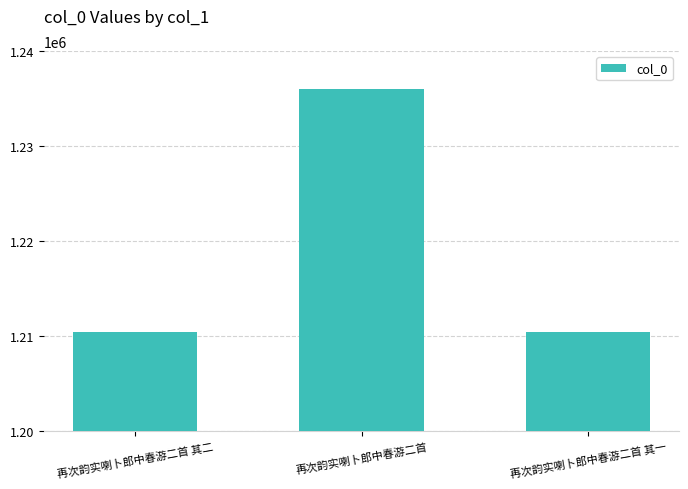

What is the difference between the values at 再次韵实喇卜郎中春游二首 and 再次韵实喇卜郎中春游二首 其二?

25570